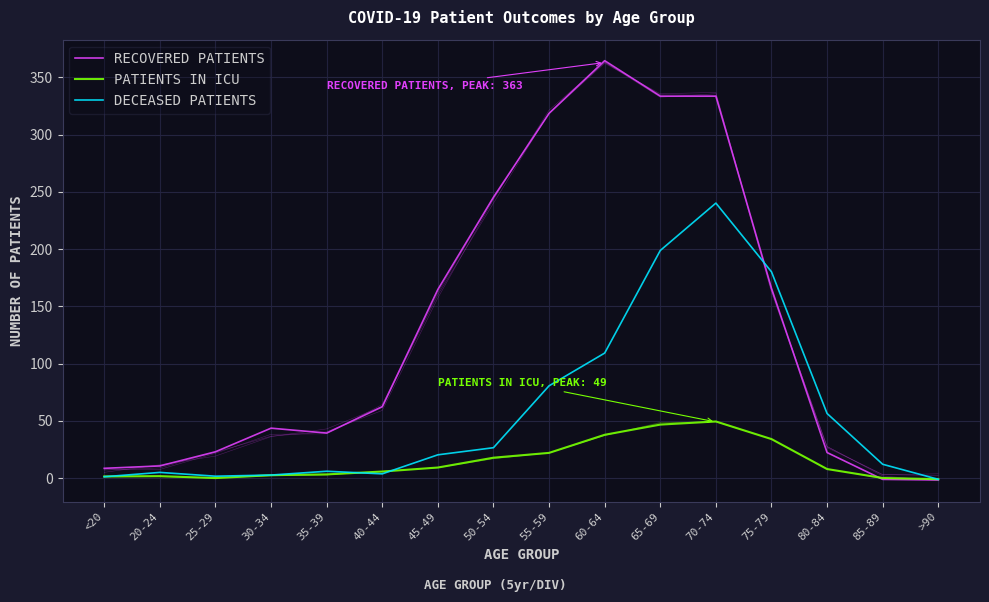

Rank the categories by RECOVERED PATIENTS value from lowest to highest.

>90, 85-89, <20, 20-24, 80-84, 25-29, 35-39, 30-34, 40-44, 45-49, 75-79, 50-54, 55-59, 70-74, 65-69, 60-64